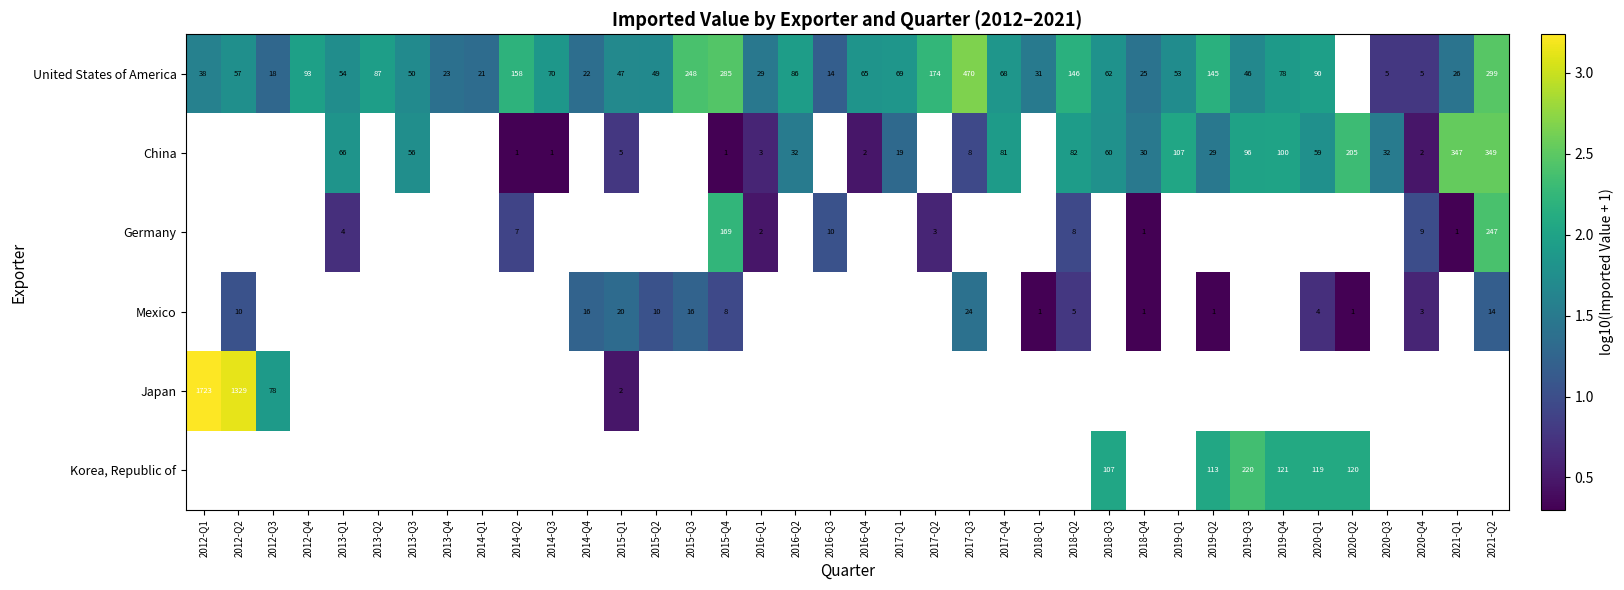

How many series are shown in this chart?

6